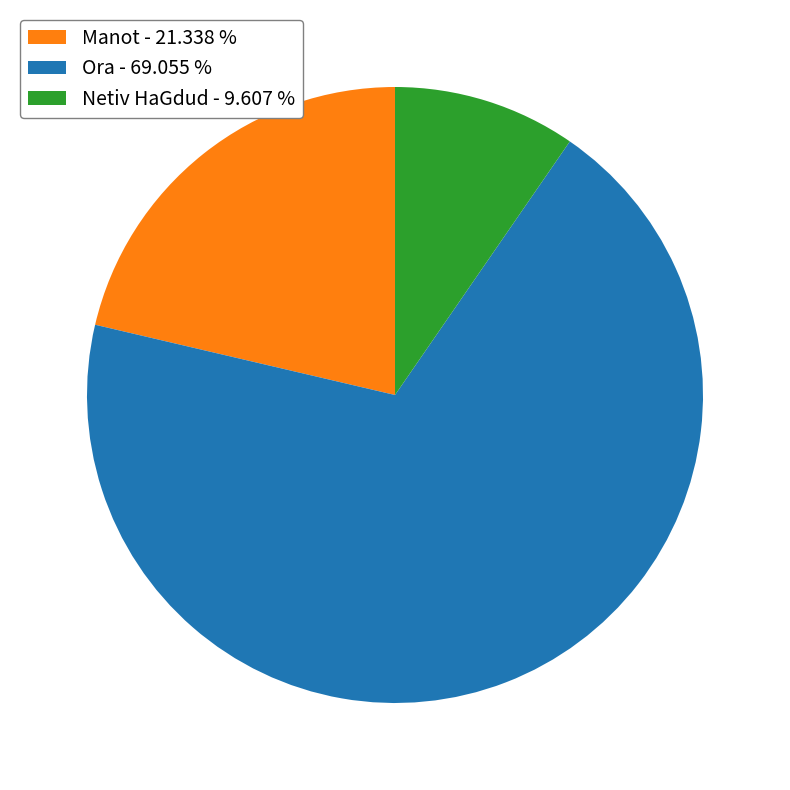

Does Manot - 21.338 % account for over 50% of the chart?

No